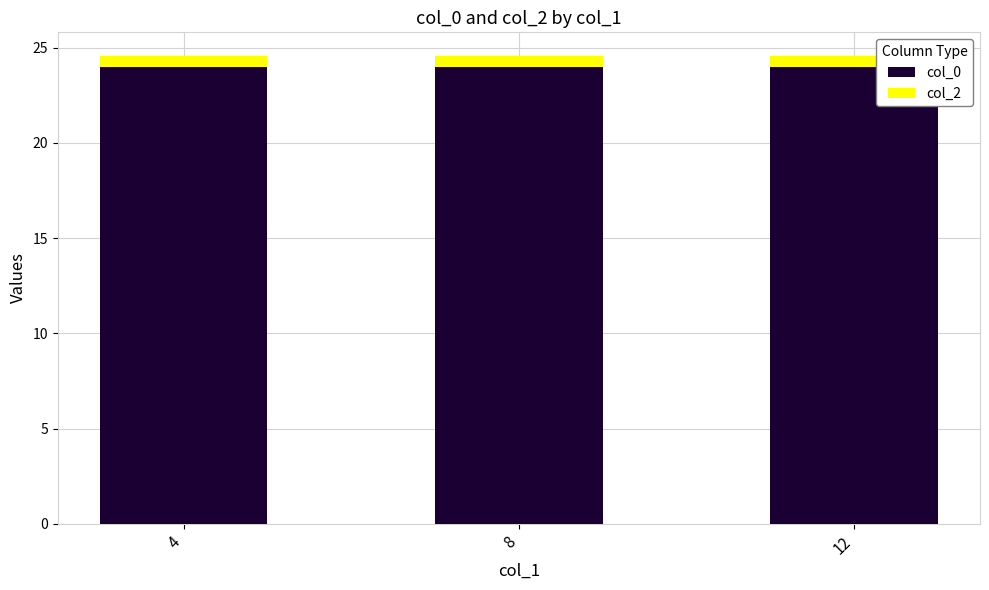

What is the sum of all col_0 values?

72.0